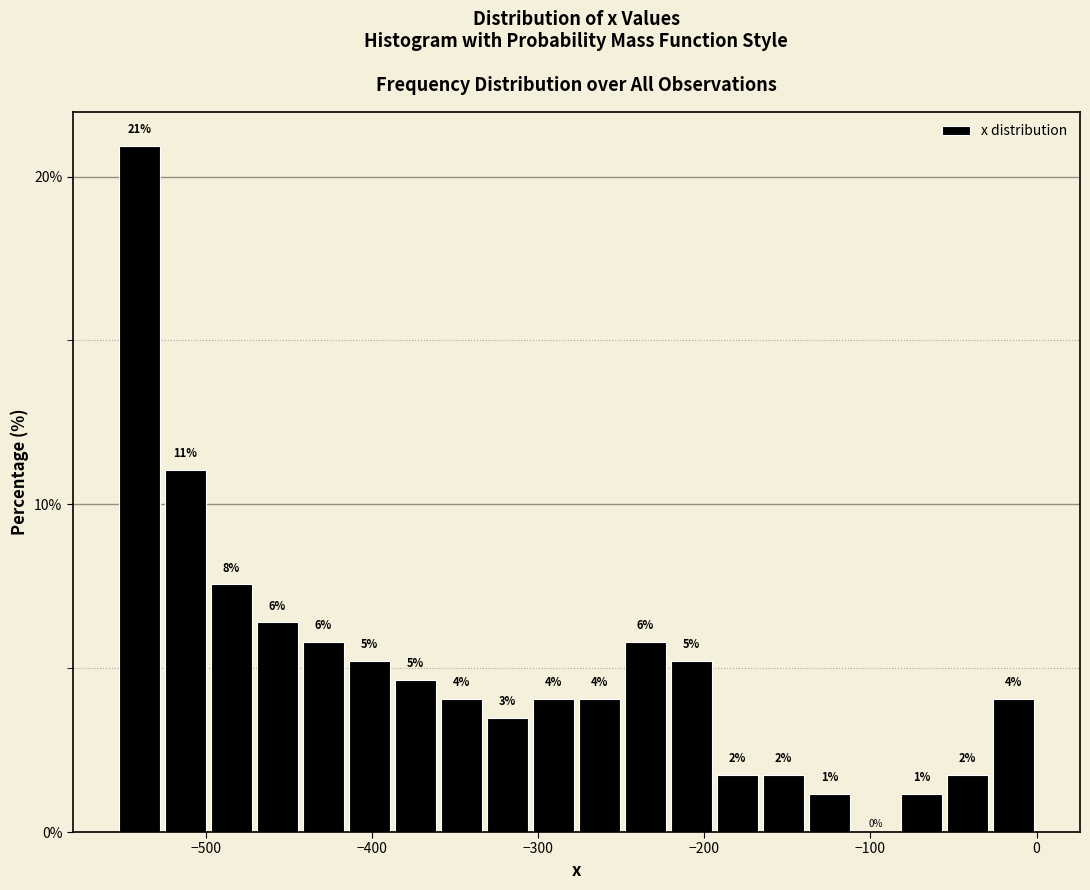

Around what value on the x-axis is the tallest bar? Give the approximate position of its centre, as read against the axis.

-540